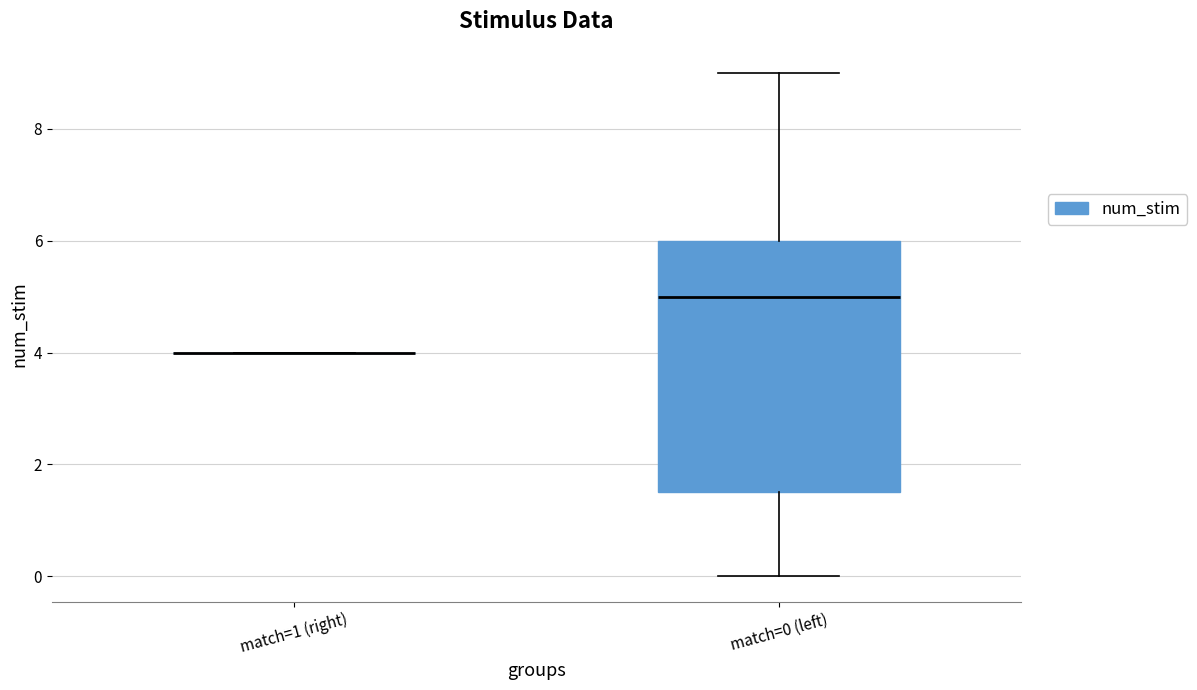

Which box is the tallest, from its lower edge to its upper edge?

match=0 (left)